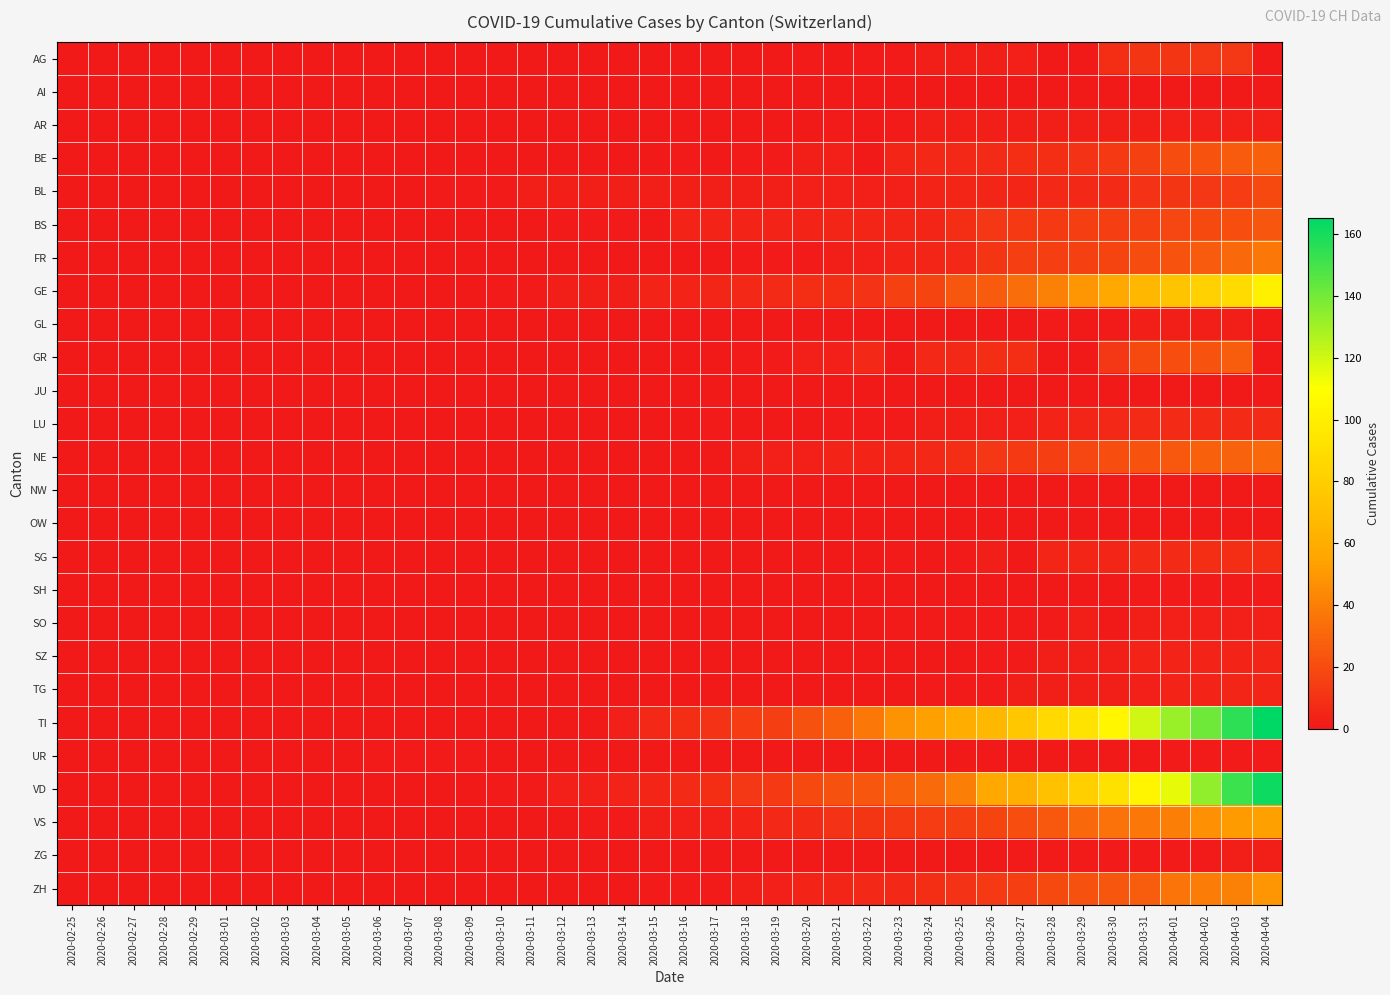

At how many categories does at least one series exceed 164?

1